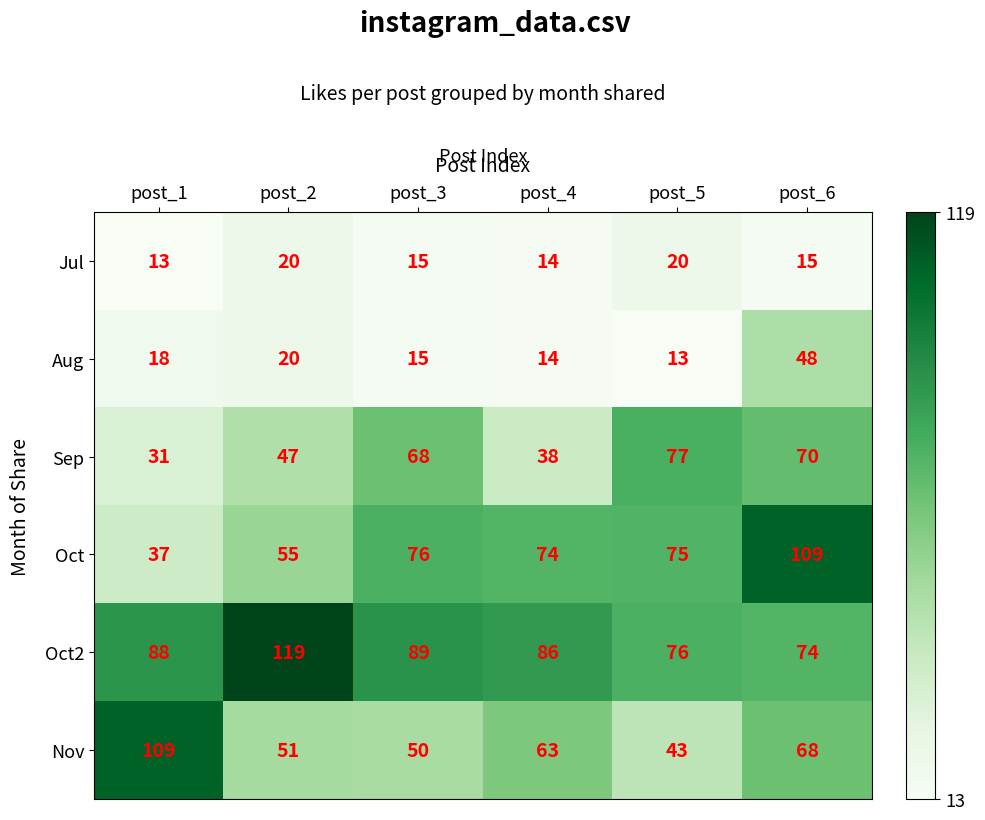

The value of Nov at post_1 is 109. True or false?

True